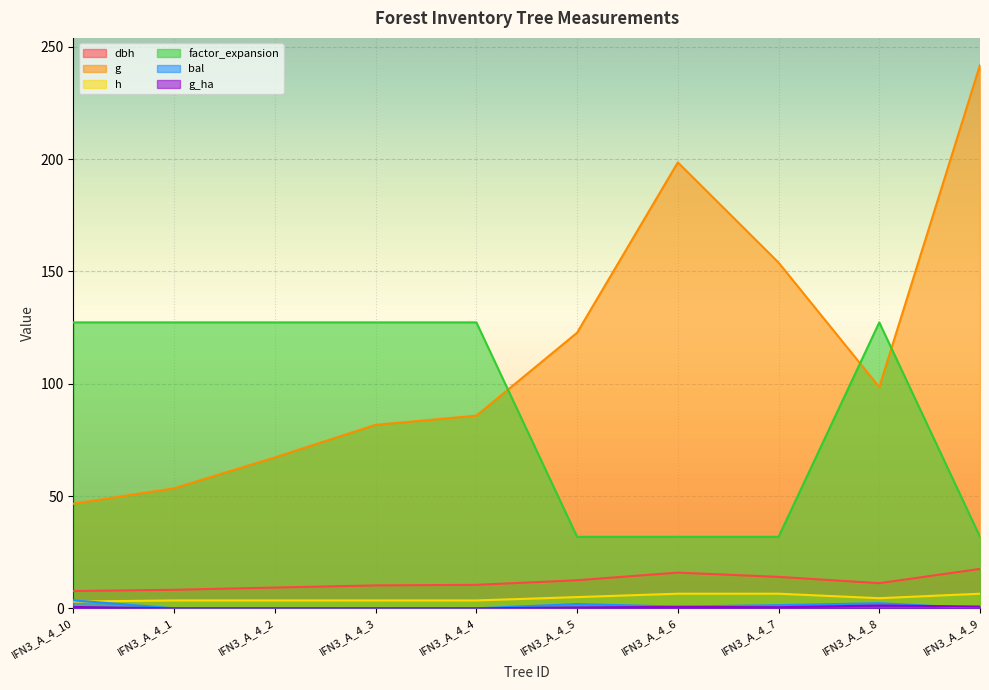

How many values in the dbh series are below 11?

5